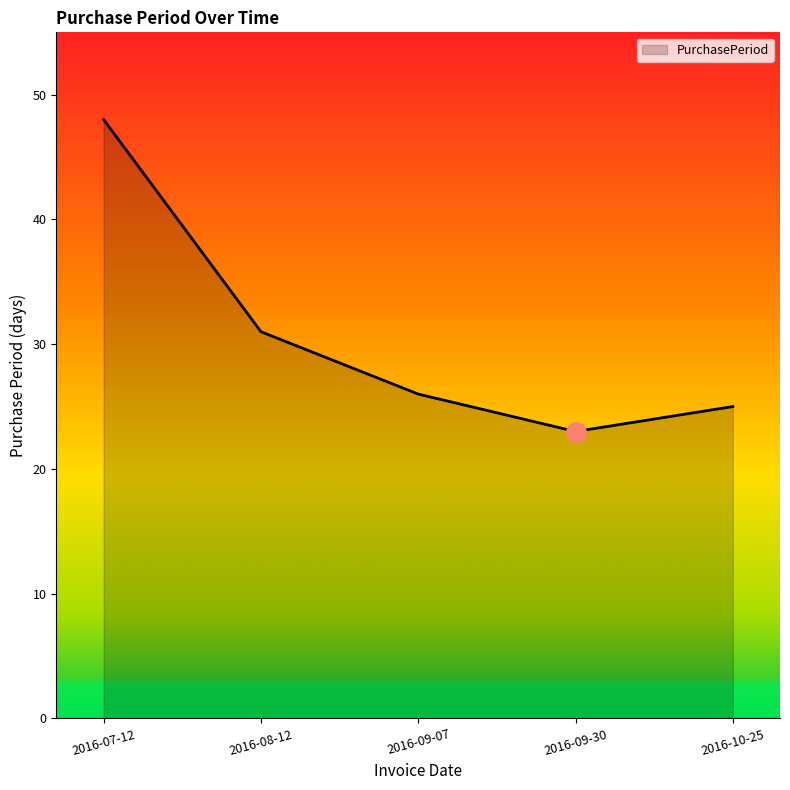

How many distinct data groups are displayed?

1